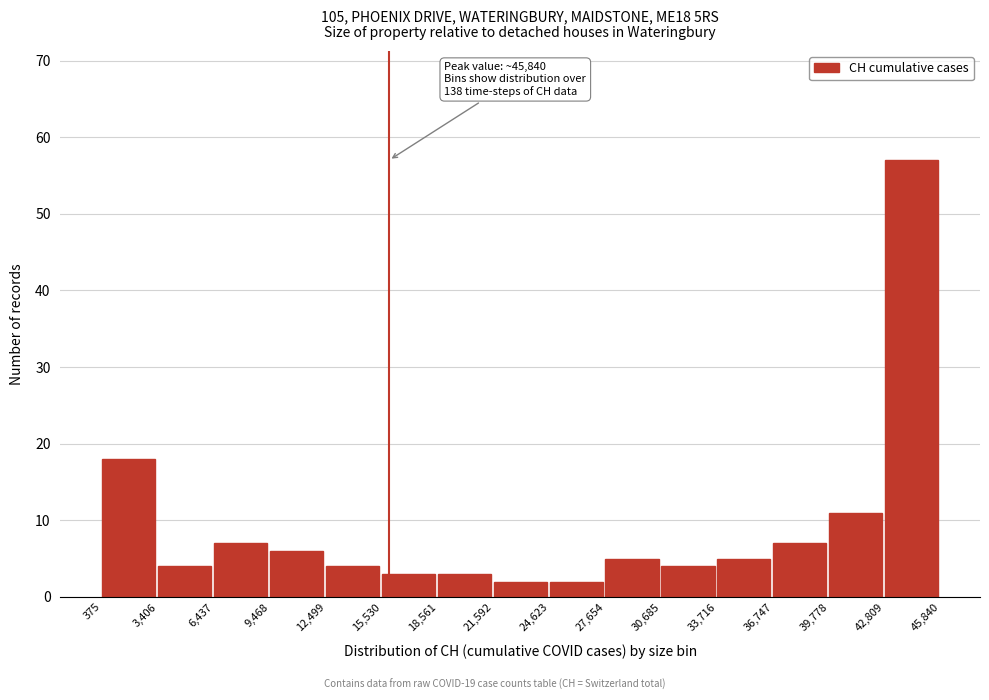

Over which range of the x-axis is the bar tallest?

42,809 to 45,840